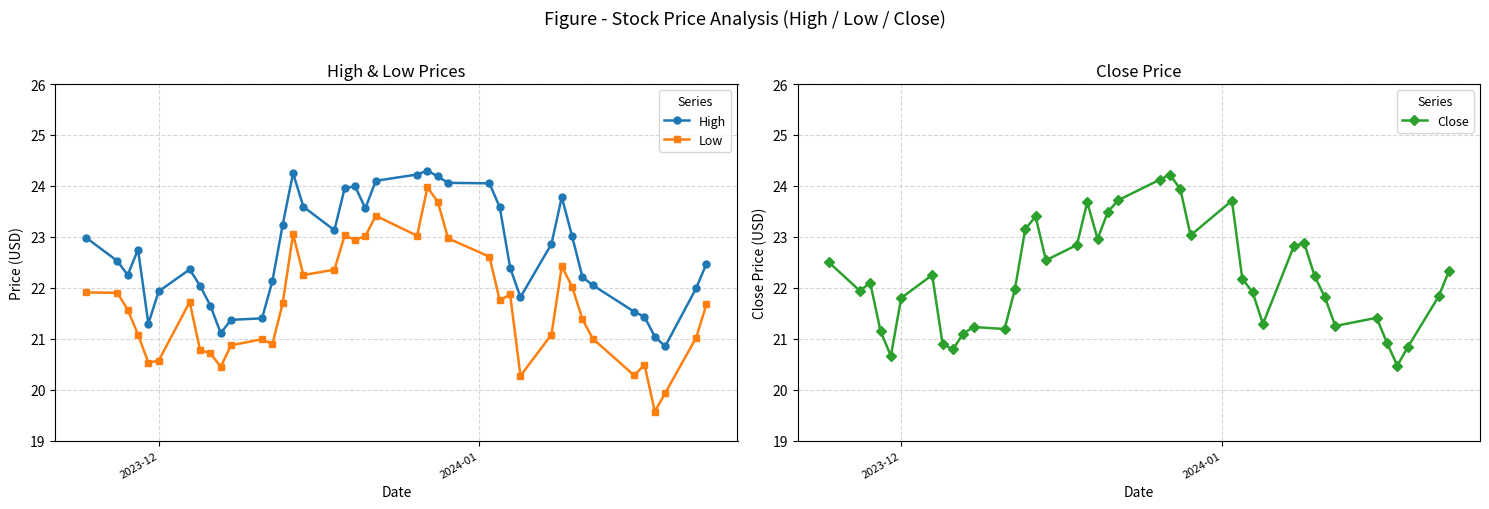

True or false: Close has more than 0 interior local peaks.

True